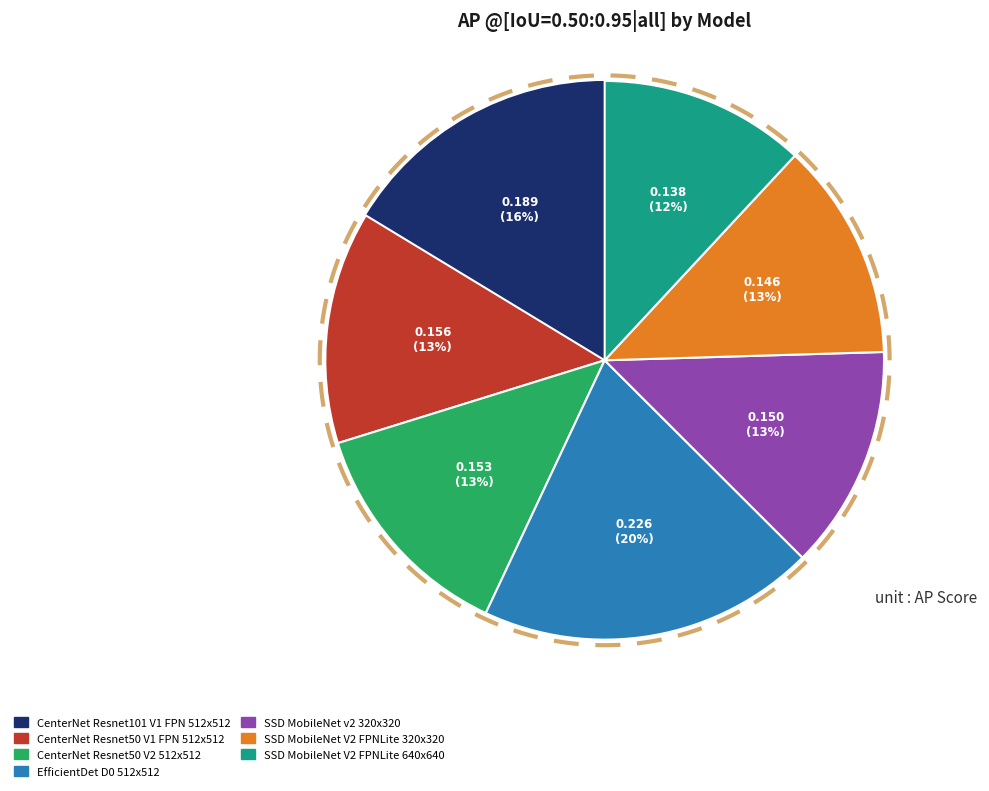

True or false: CenterNet Resnet50 V2 512x512 accounts for 13% of the total.

True